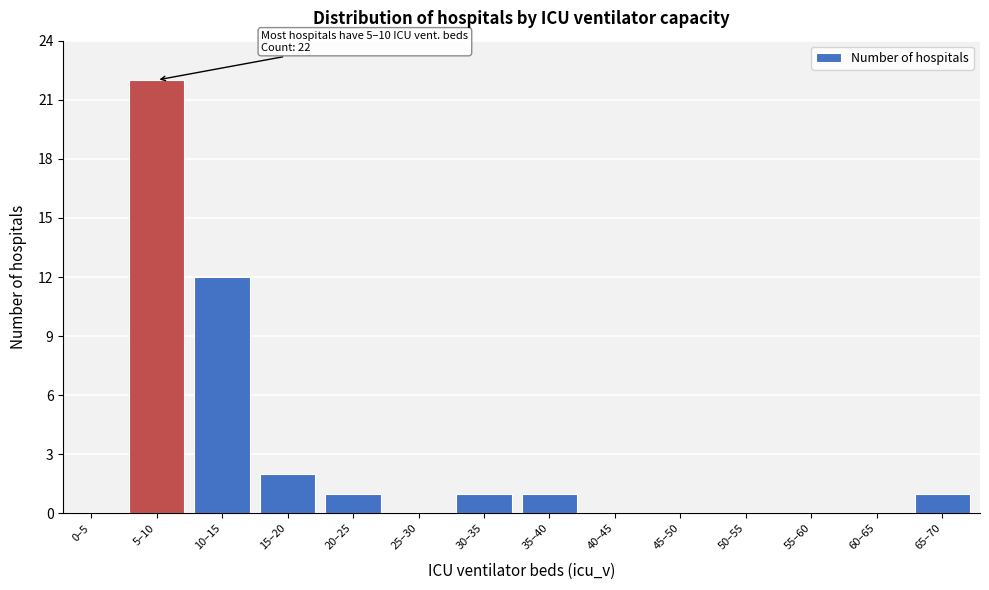

Reading right to left, list all the values displayed in this chart.

65–70=1	60–65=0	55–60=0	50–55=0	45–50=0	40–45=0	35–40=1	30–35=1	25–30=0	20–25=1	15–20=2	10–15=12	5–10=22	0–5=0